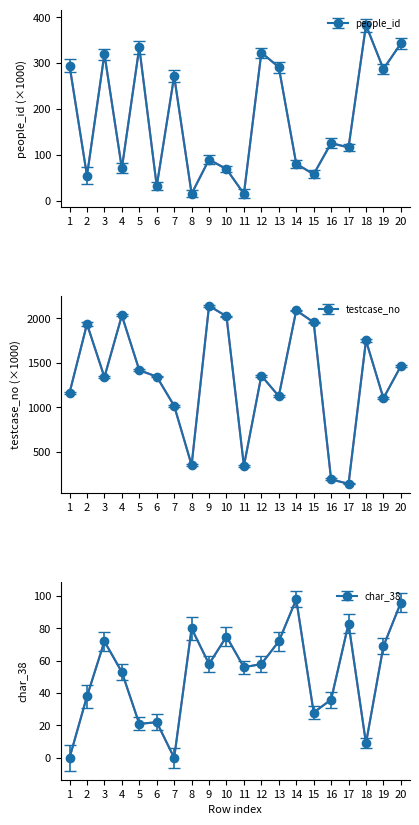

What is the maximum value for char_38?

98.0